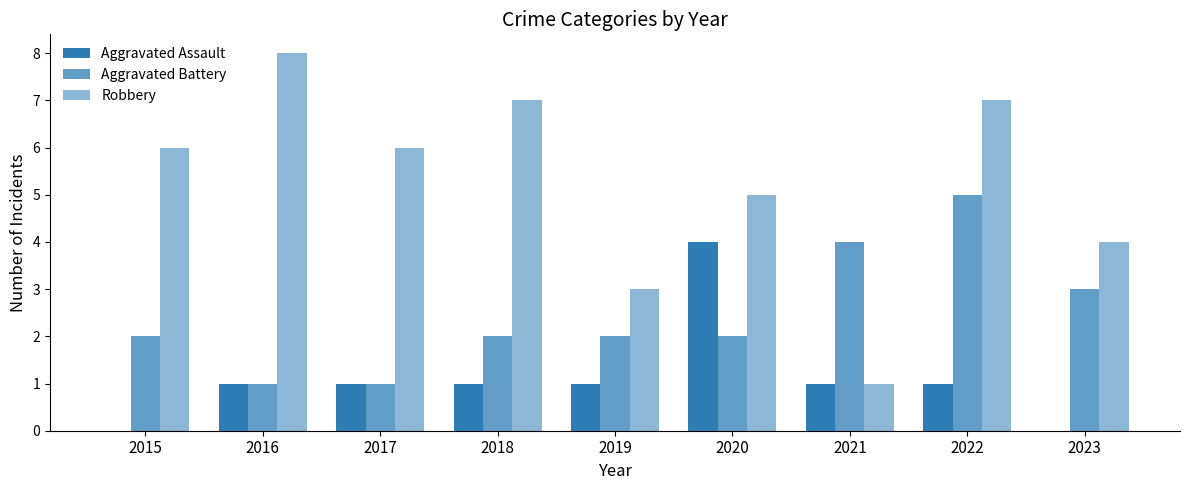

Which category has the highest value across all series?

2016